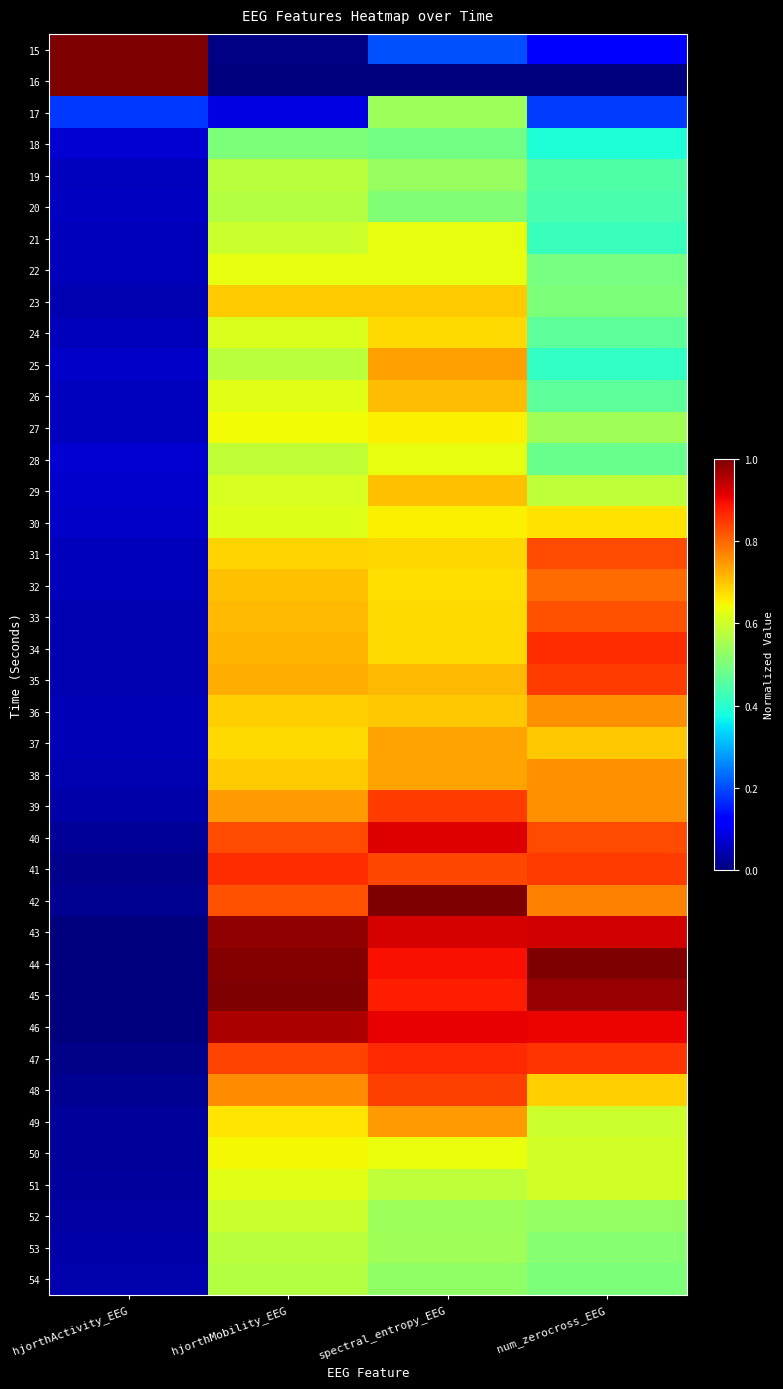

What is the spread (max minus min) of values at hjorthActivity_EEG?

1.0